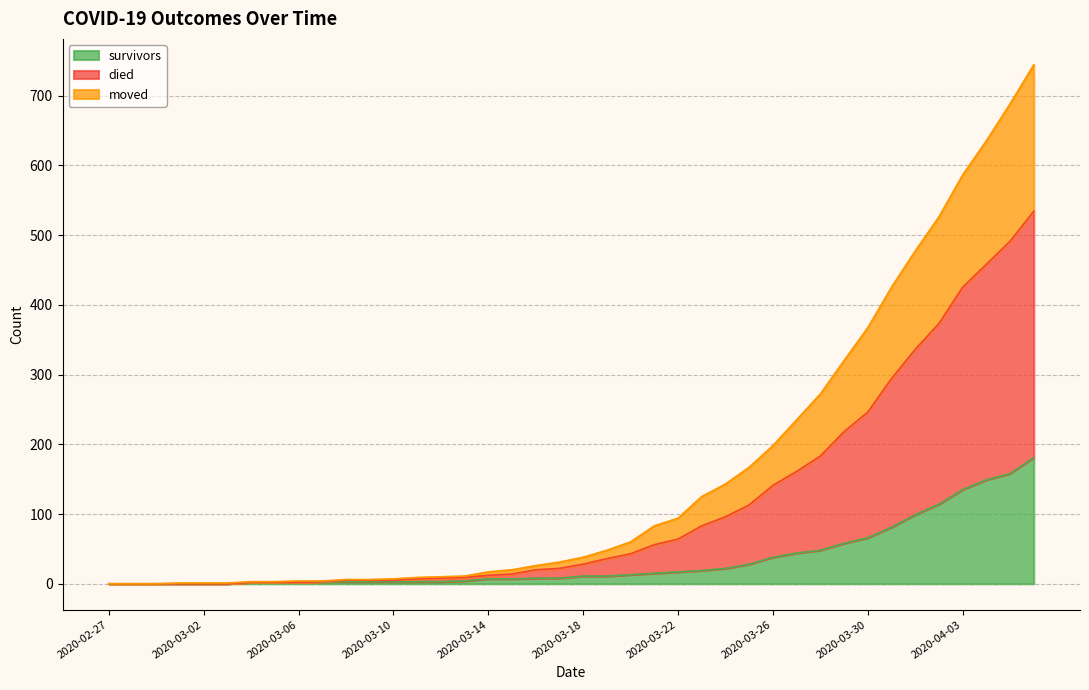

How many positive values does the died series have?

37